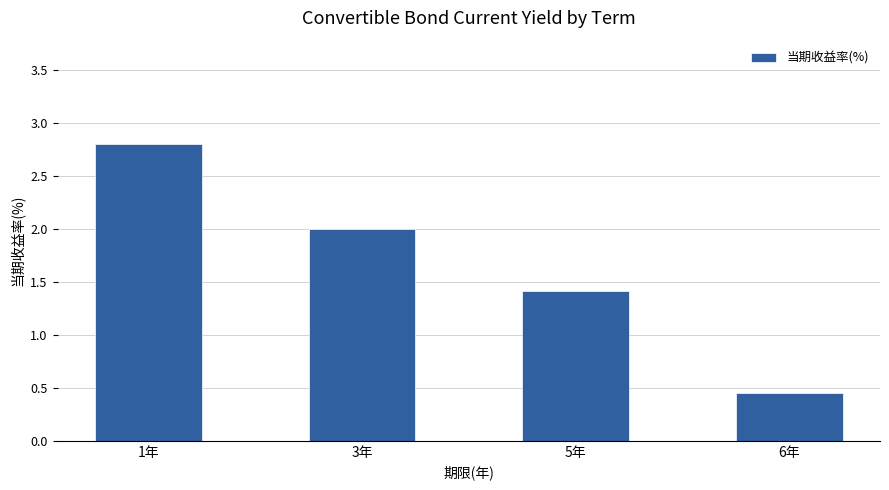

Which label corresponds to the largest value in the chart?

1年